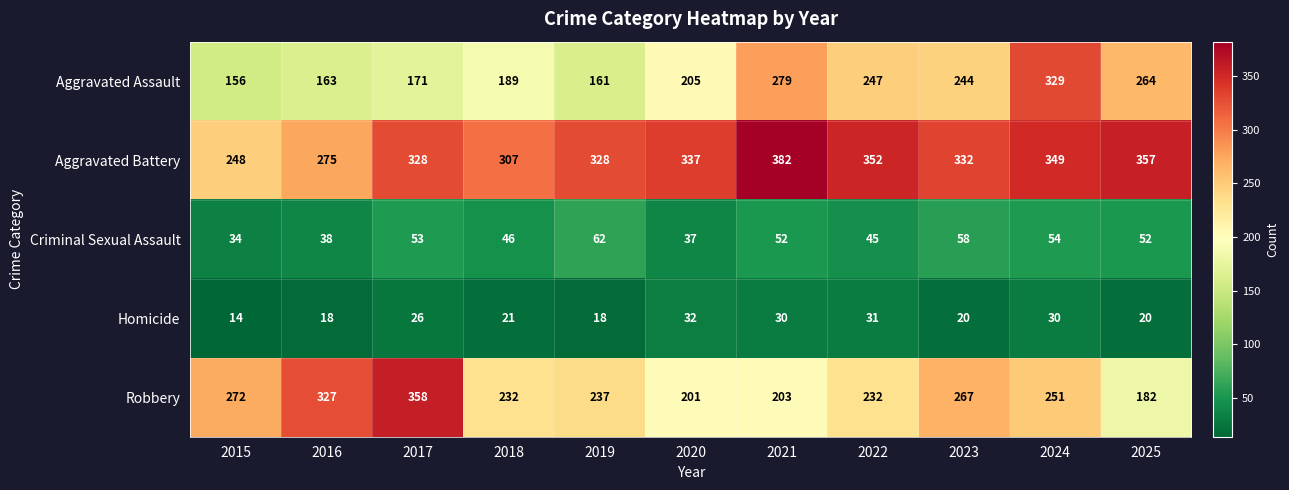

Which series changed the most between 2015 and 2020?

Aggravated Battery